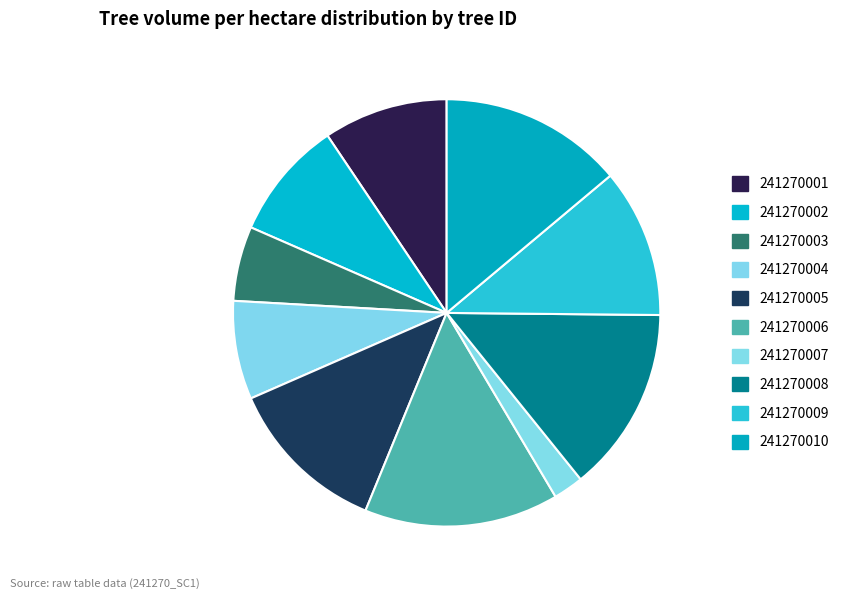

How many slices are in this pie chart?

10